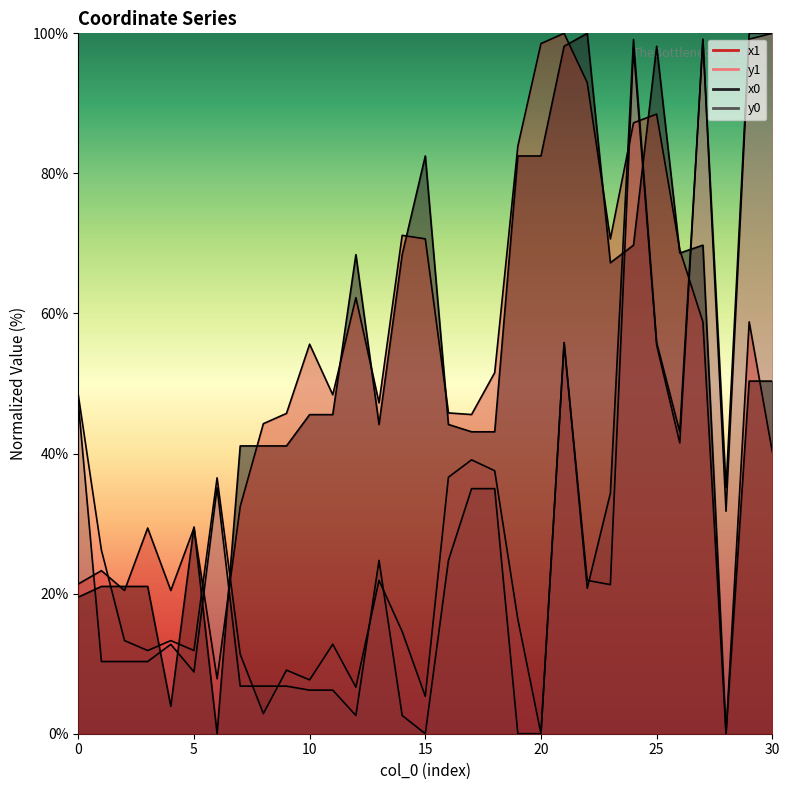

How many data points in y1 are above 21?

17